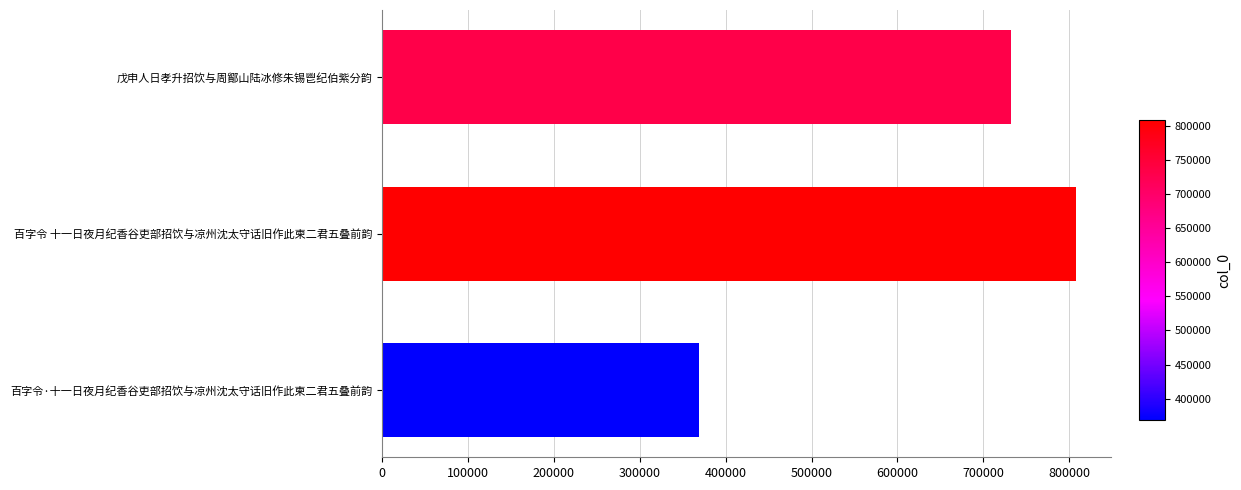

Reading top to bottom, what are all the values shown in this chart?

戊申人日孝升招饮与周鄮山陆冰修朱锡鬯纪伯紫分韵=731966	百字令 十一日夜月纪香谷吏部招饮与凉州沈太守话旧作此柬二君五叠前韵=808102	百字令·十一日夜月纪香谷吏部招饮与凉州沈太守话旧作此柬二君五叠前韵=368990